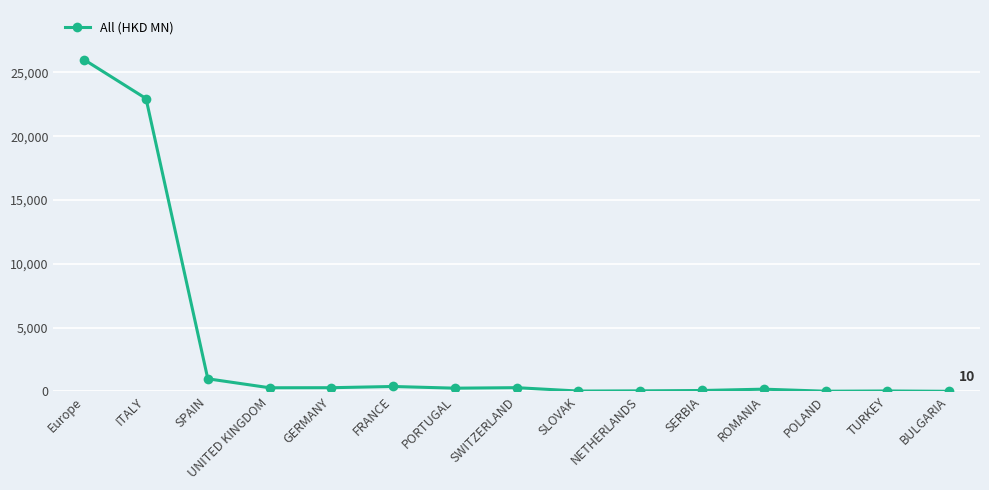

At which label is the value closest to 13001?

ITALY